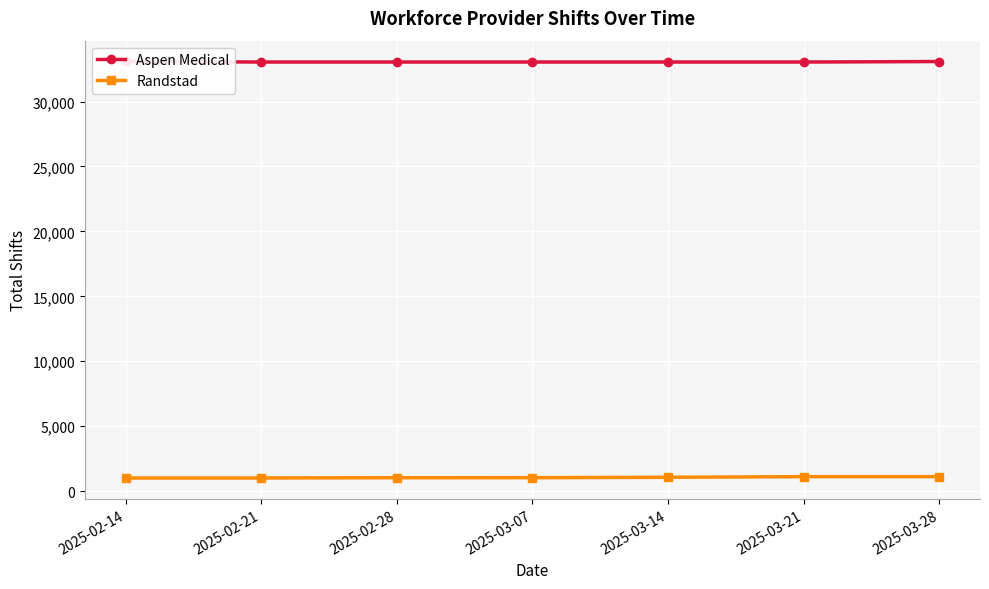

Between 2025-02-14 and 2025-02-21, which series saw the biggest shift?

Aspen Medical